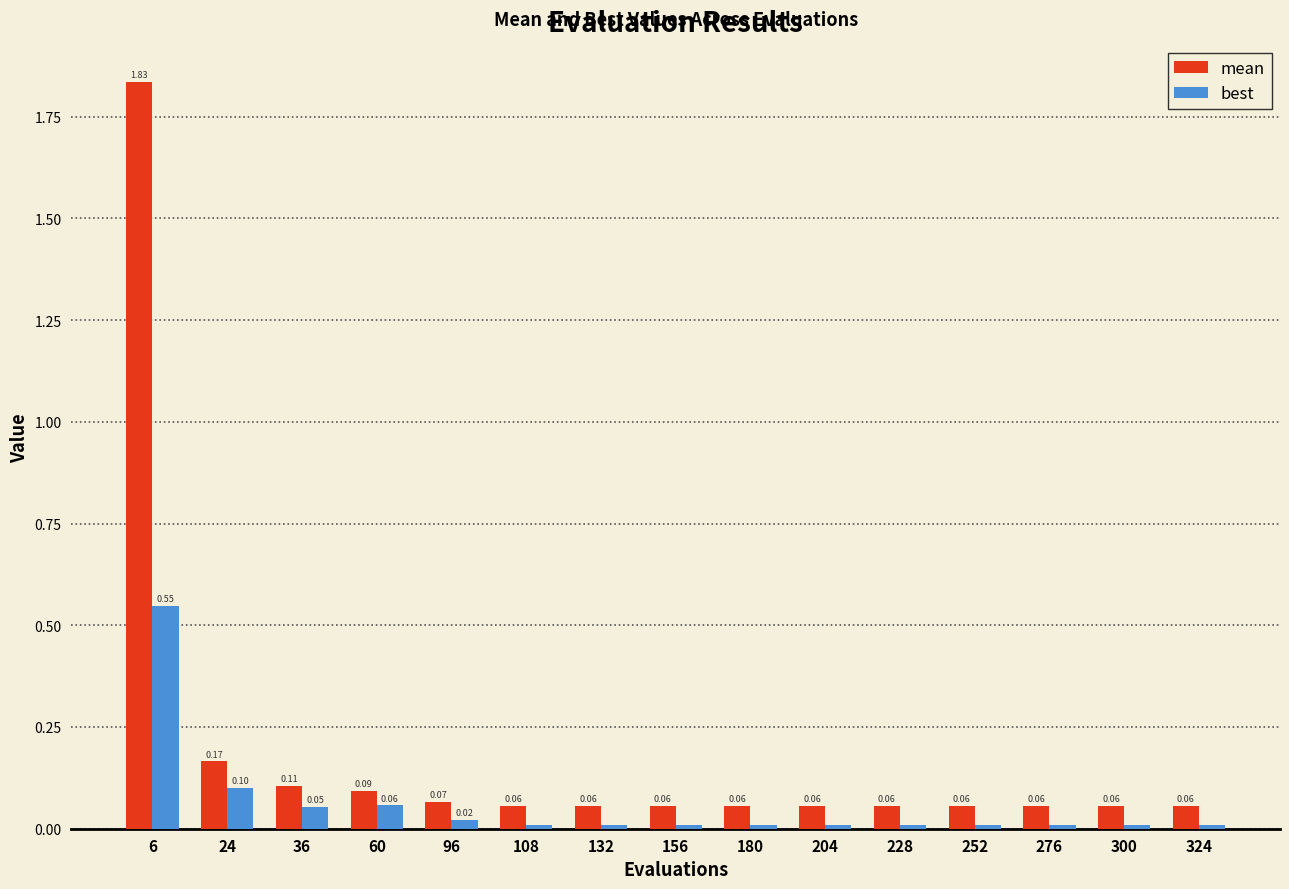

What is the spread (max minus min) of values at 24?

0.1